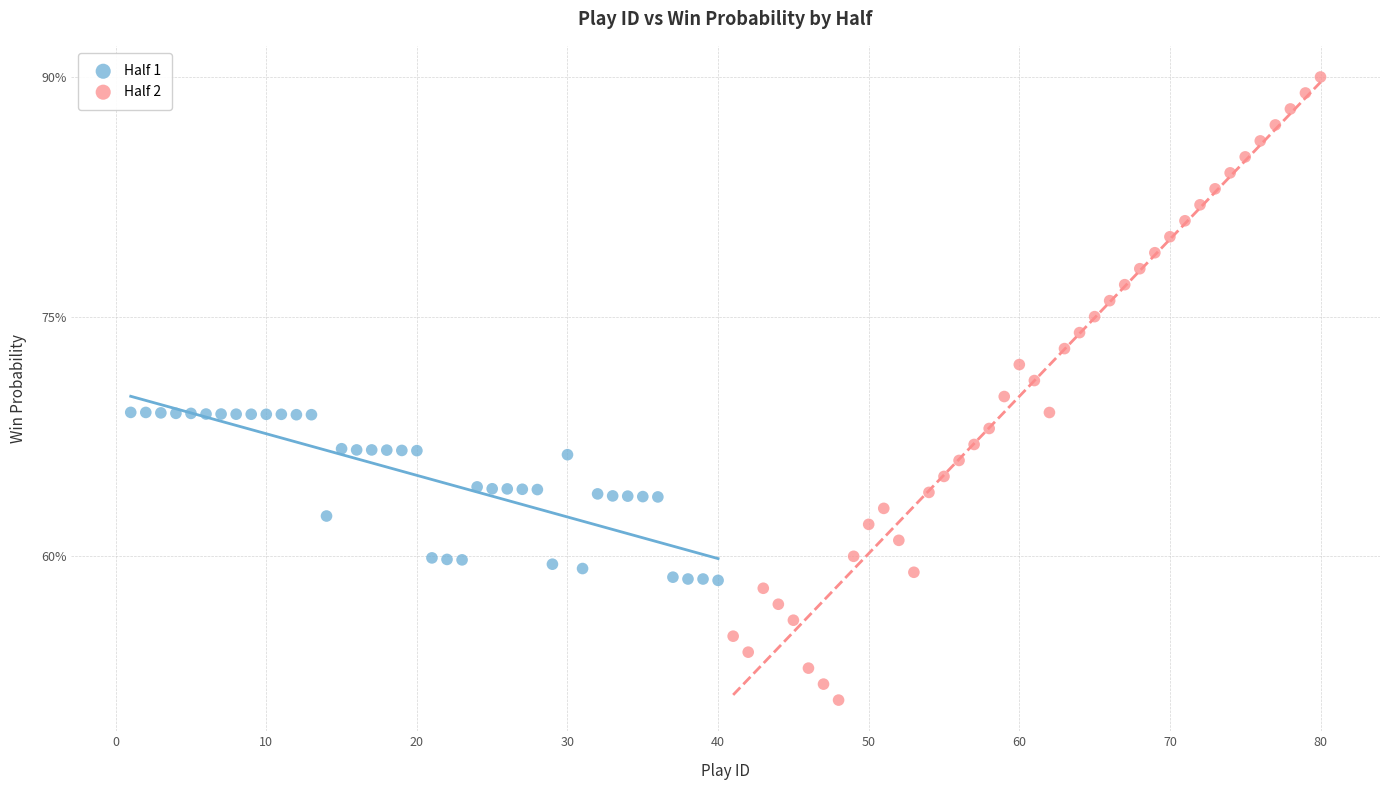

Which series reaches the maximum Y coordinate?

Half 2